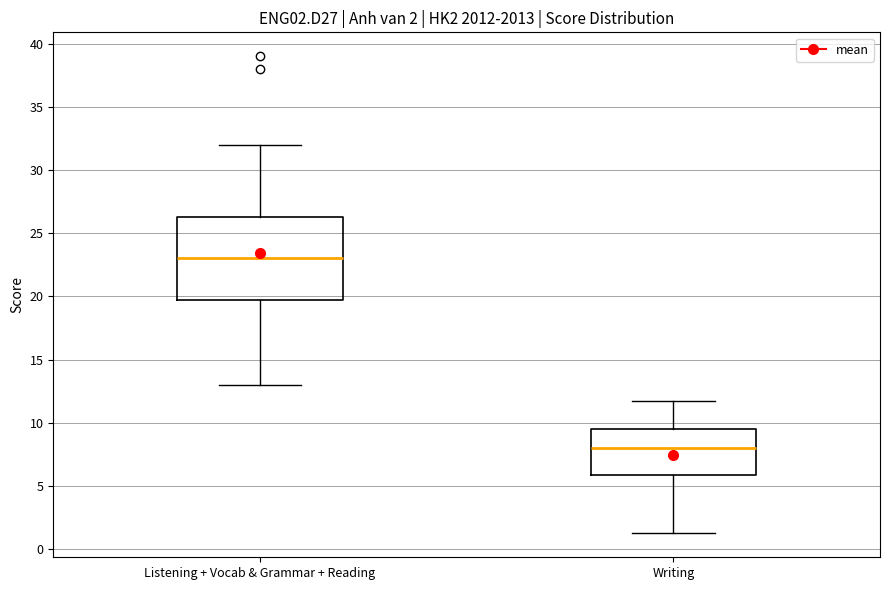

Which box has the lowest median line?

Writing